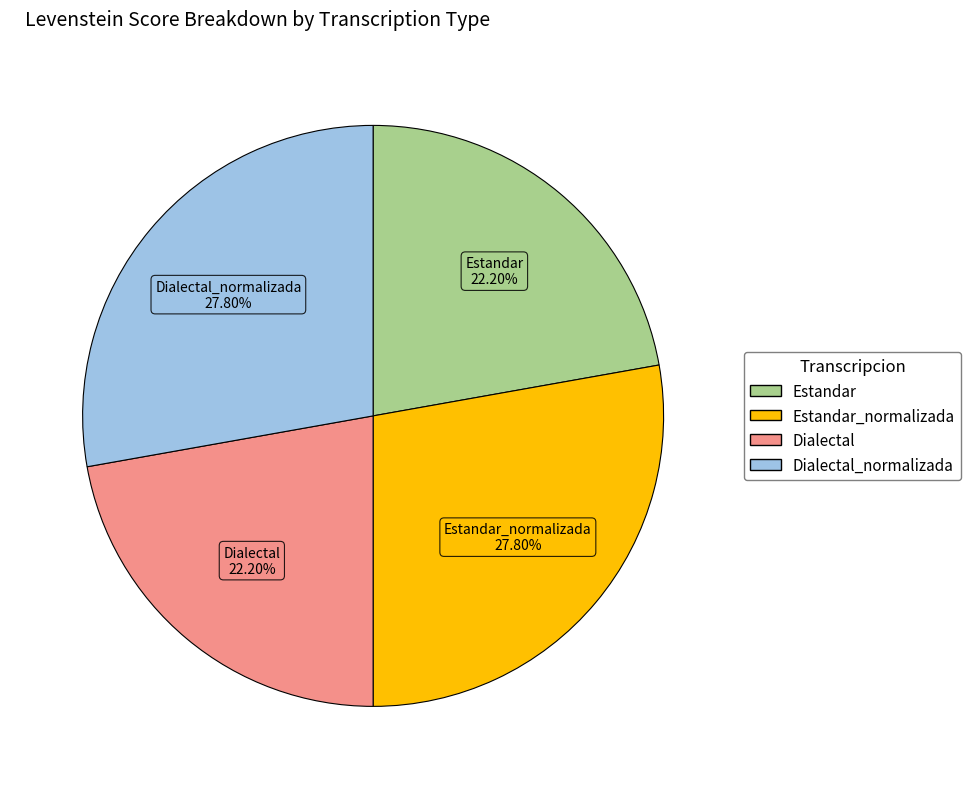

Is there a majority slice in this chart?

No